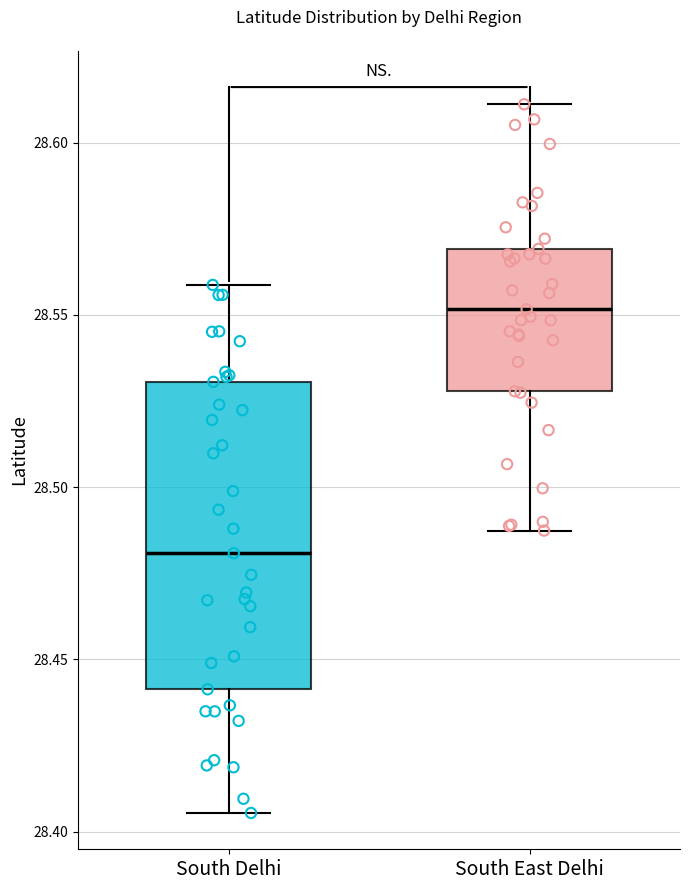

Comparing the boxes themselves (not the whiskers), which one is the tallest?

South Delhi